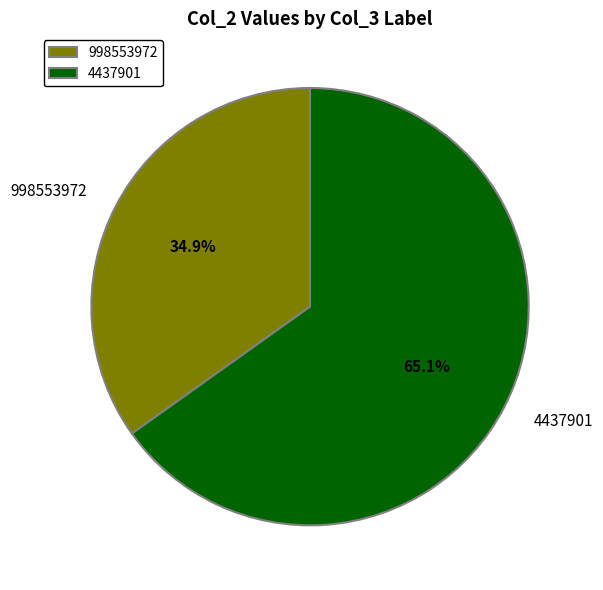

What is the largest slice in the pie chart?

4437901